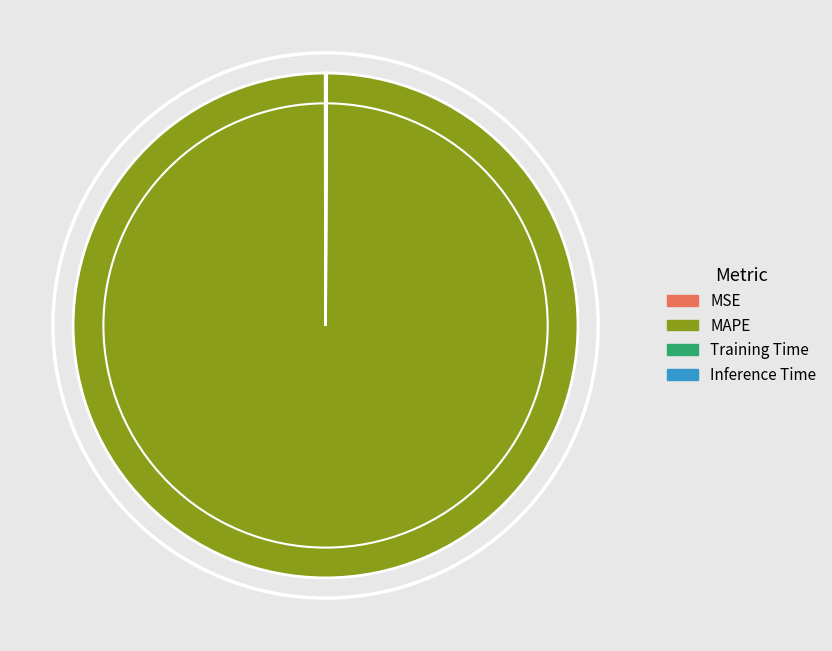

Is there any slice that represents more than half of the pie?

Yes